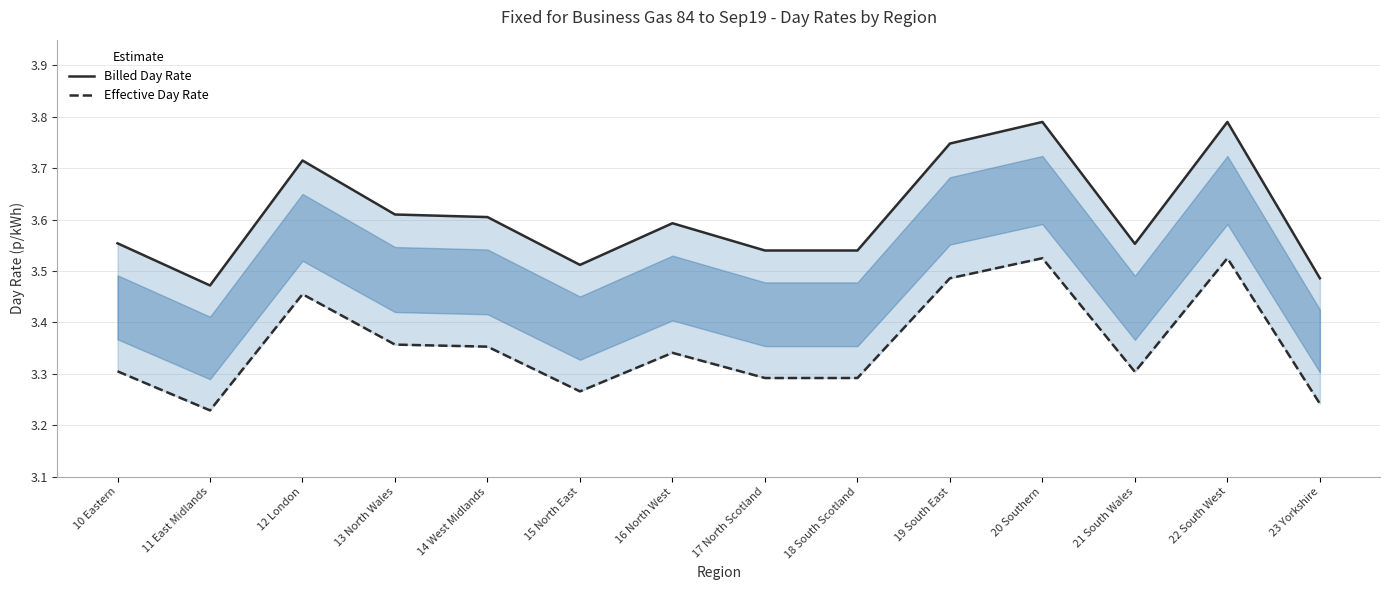

What is the smallest value displayed?

3.2